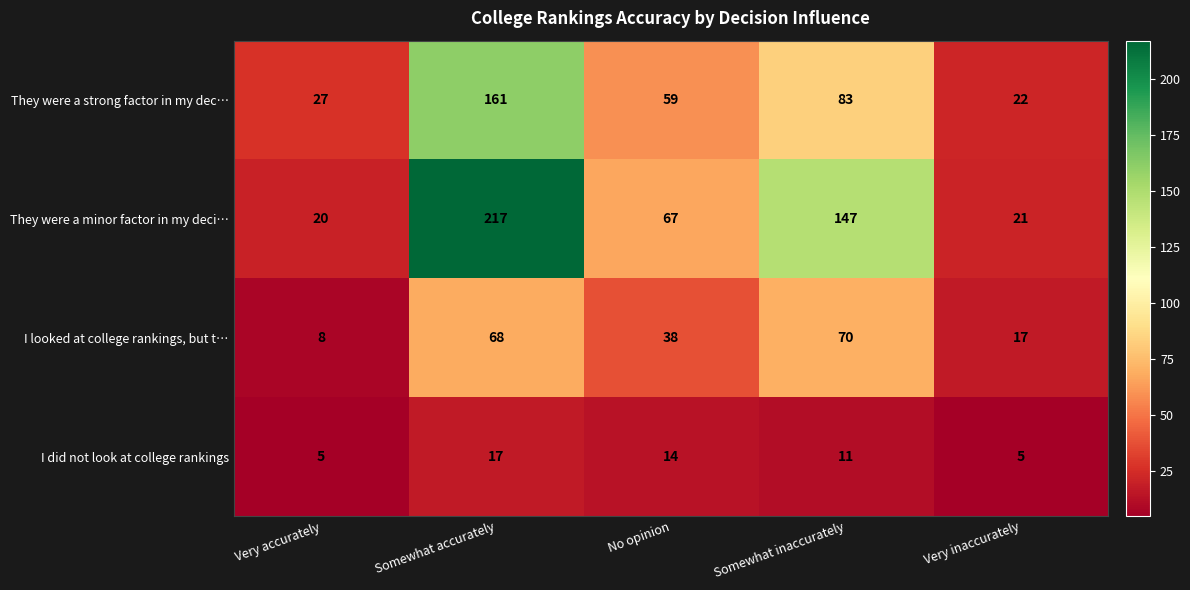

Which series has the largest total across all categories?

They were a minor factor in my deci…